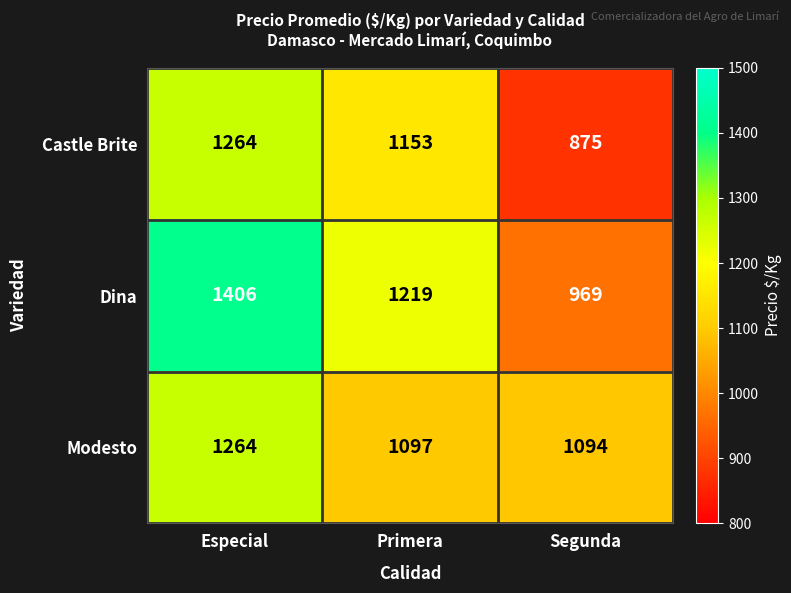

What is the sum of the Dina values at Especial and Primera?

2625